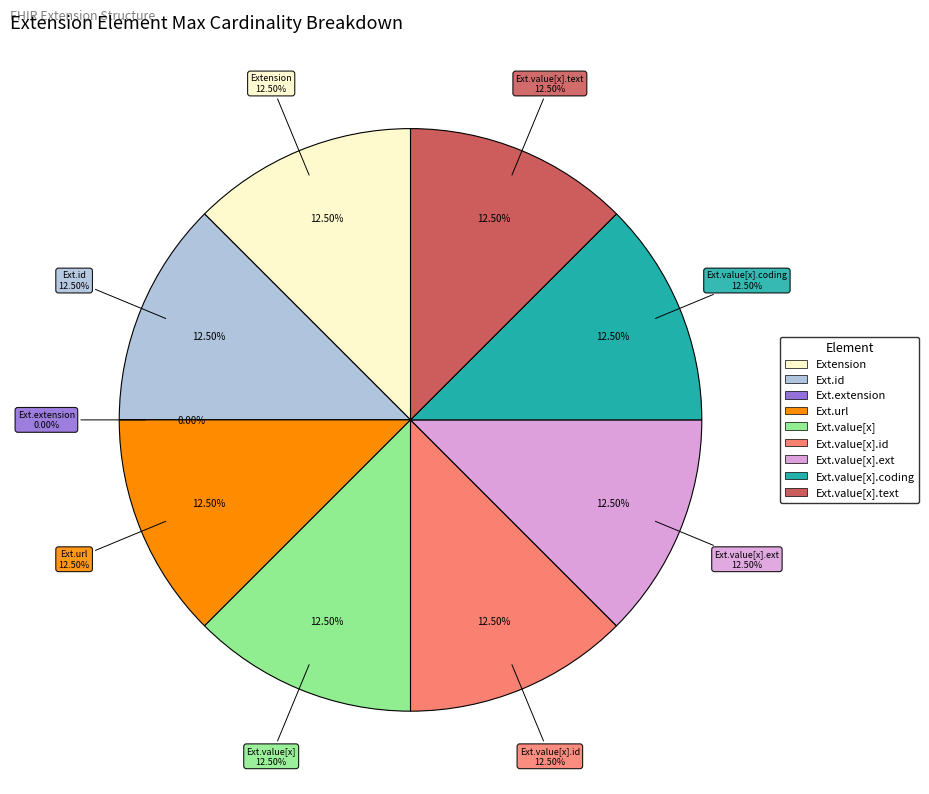

Approximately how many times larger is the value at Extension.url compared to Extension.value[x].id?

1.0